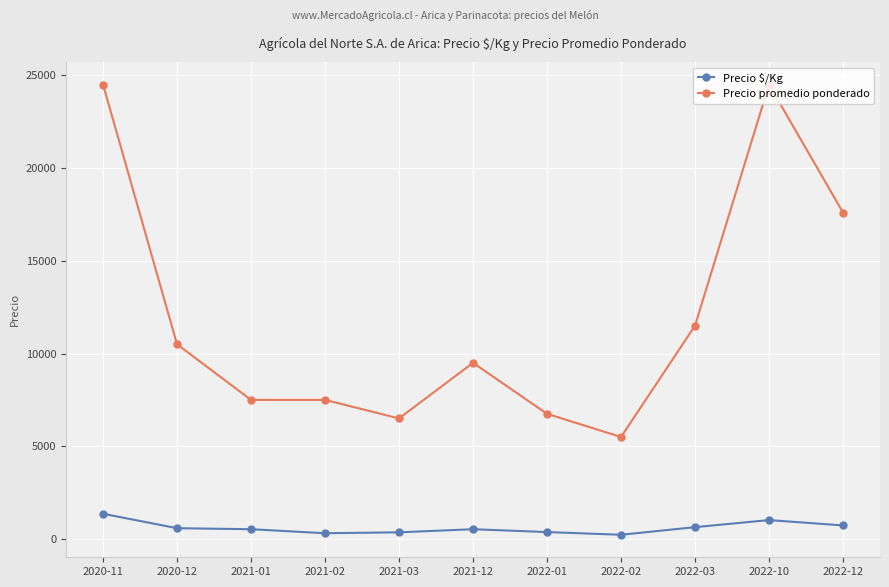

True or false: Precio $/Kg has more than 1 points higher than both neighbors.

True